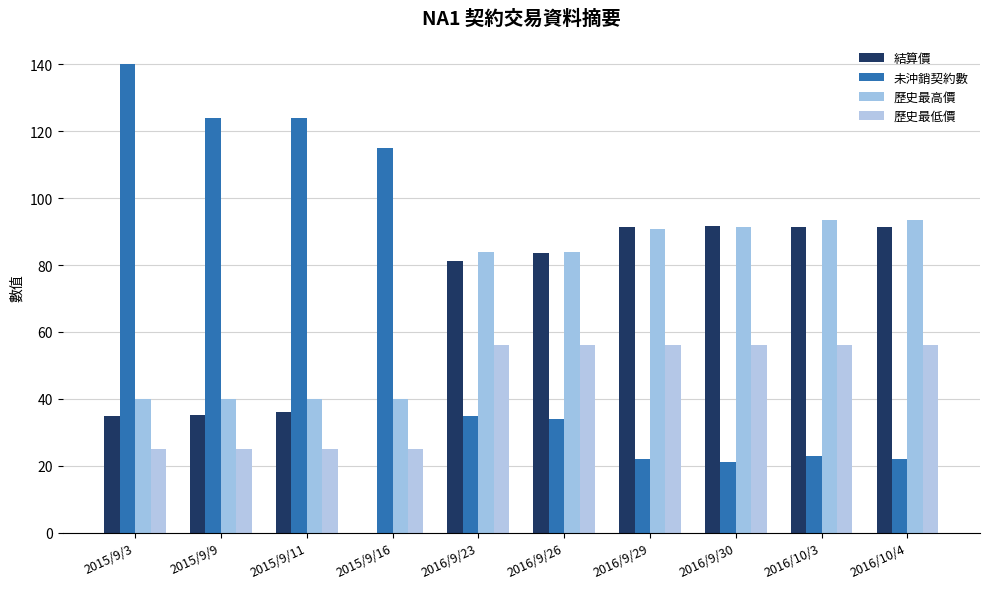

Read the 歷史最高價 value at 2016/10/3.

93.6